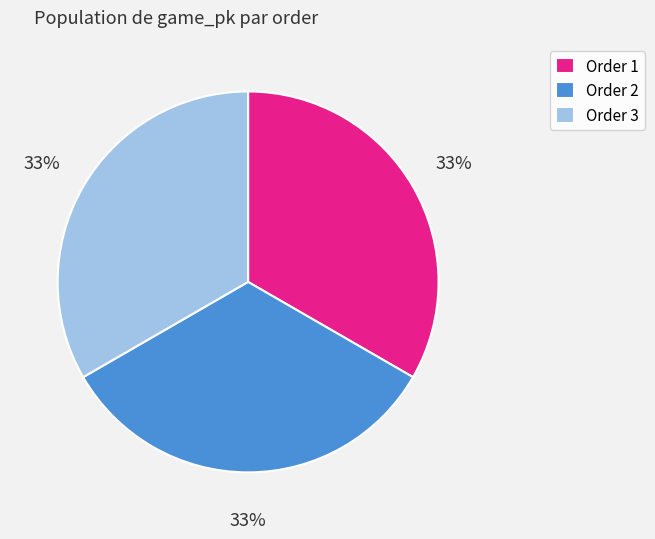

Count the number of slices in the pie.

3